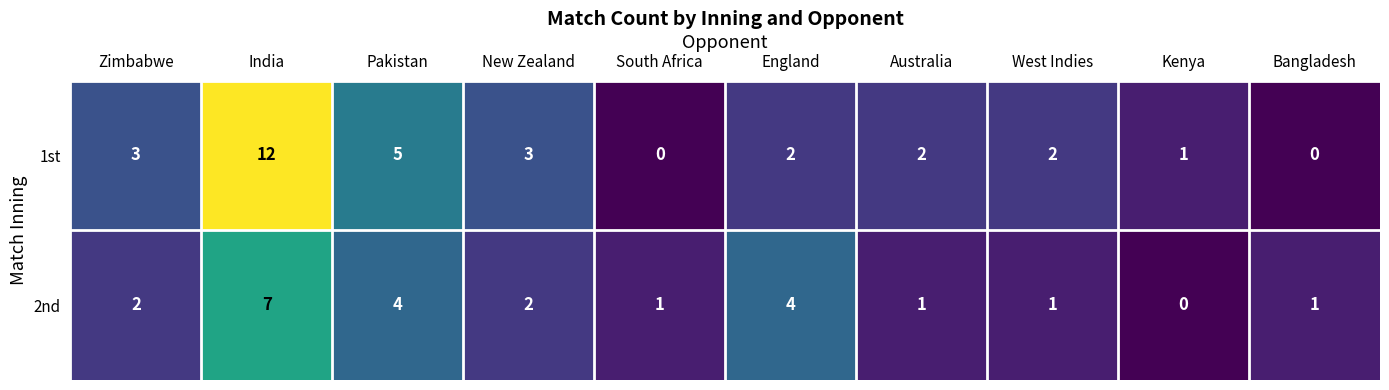

Reading left to right, extract all data points from this chart.

1st: Zimbabwe=3	India=12	Pakistan=5	New Zealand=3	South Africa=0	England=2	Australia=2	West Indies=2	Kenya=1	Bangladesh=0
2nd: Zimbabwe=2	India=7	Pakistan=4	New Zealand=2	South Africa=1	England=4	Australia=1	West Indies=1	Kenya=0	Bangladesh=1